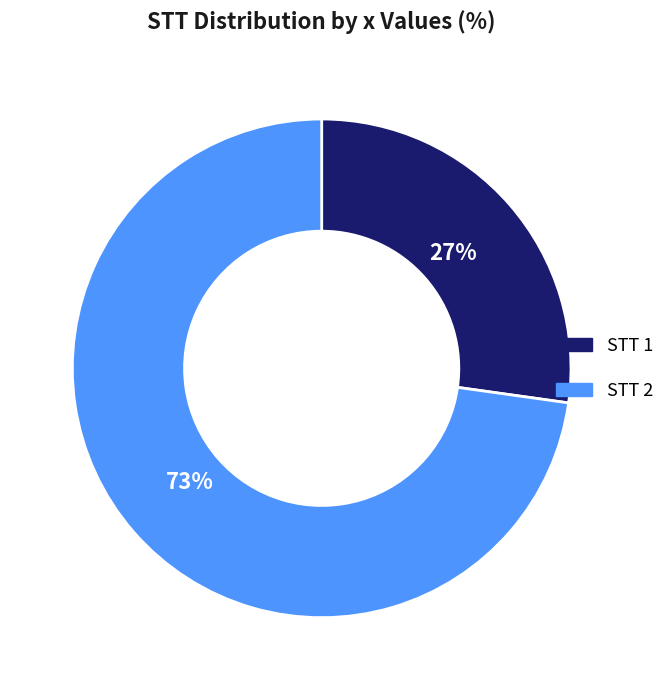

How many slices are in this pie chart?

2